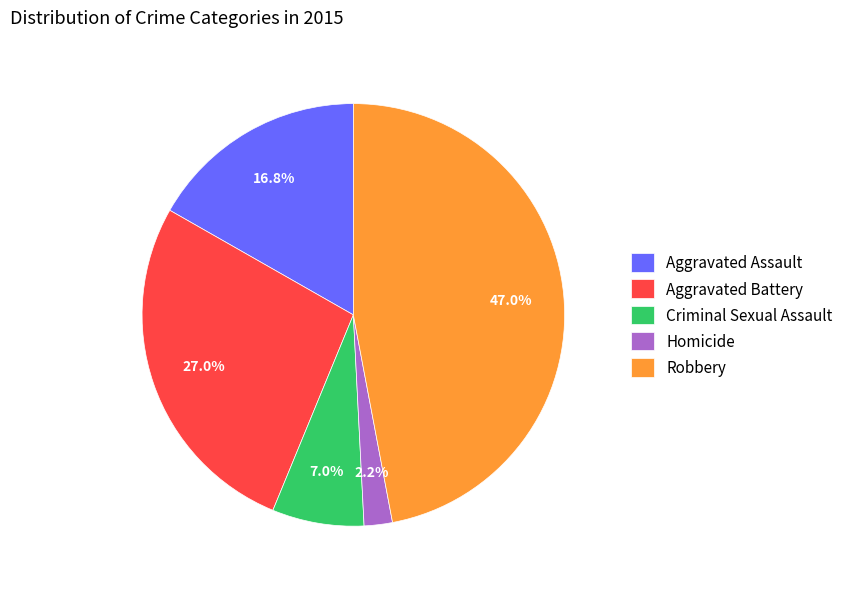

To the nearest percent, what is the difference between the Aggravated Assault and Homicide slice percentages?

15%